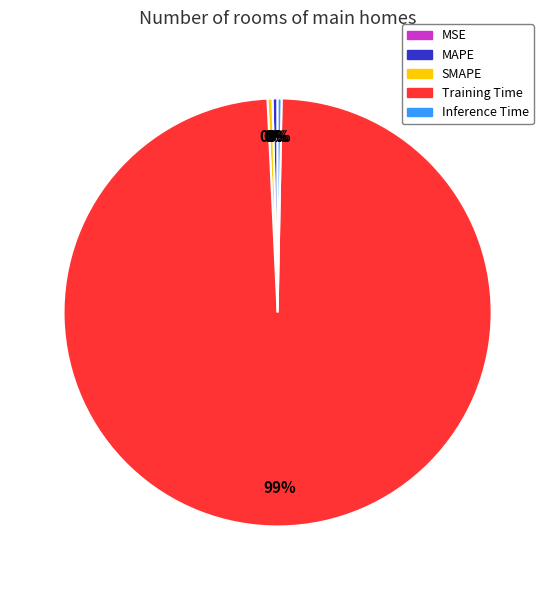

What is the largest slice in the pie chart?

Training Time